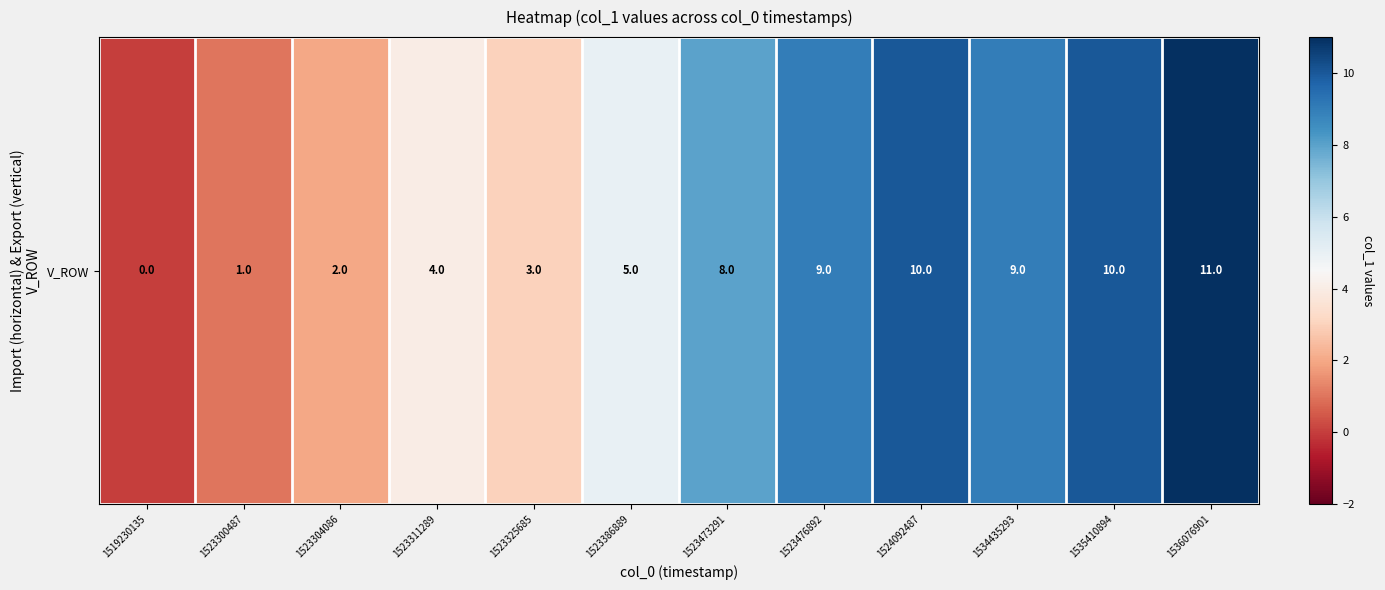

Which category has the highest value across all series?

1536076901